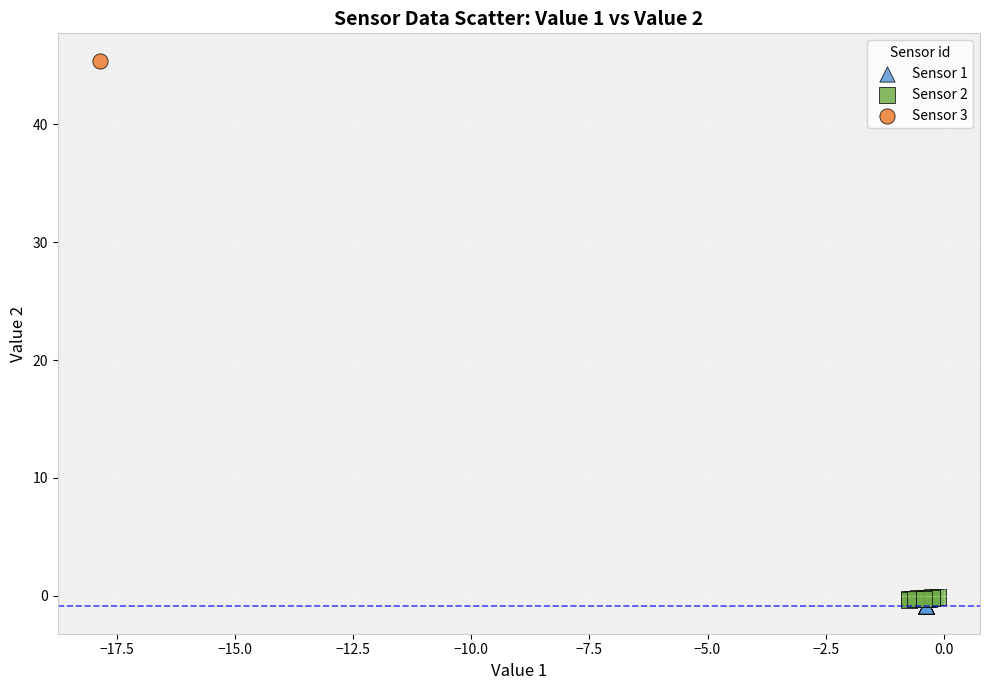

Which series contains the lowest Y value?

Sensor 1